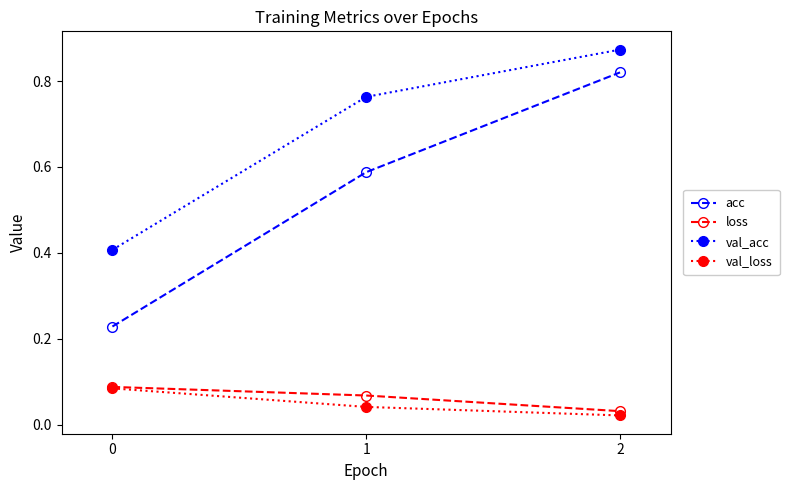

True or false: loss has a value of 0.0 at 0.

False